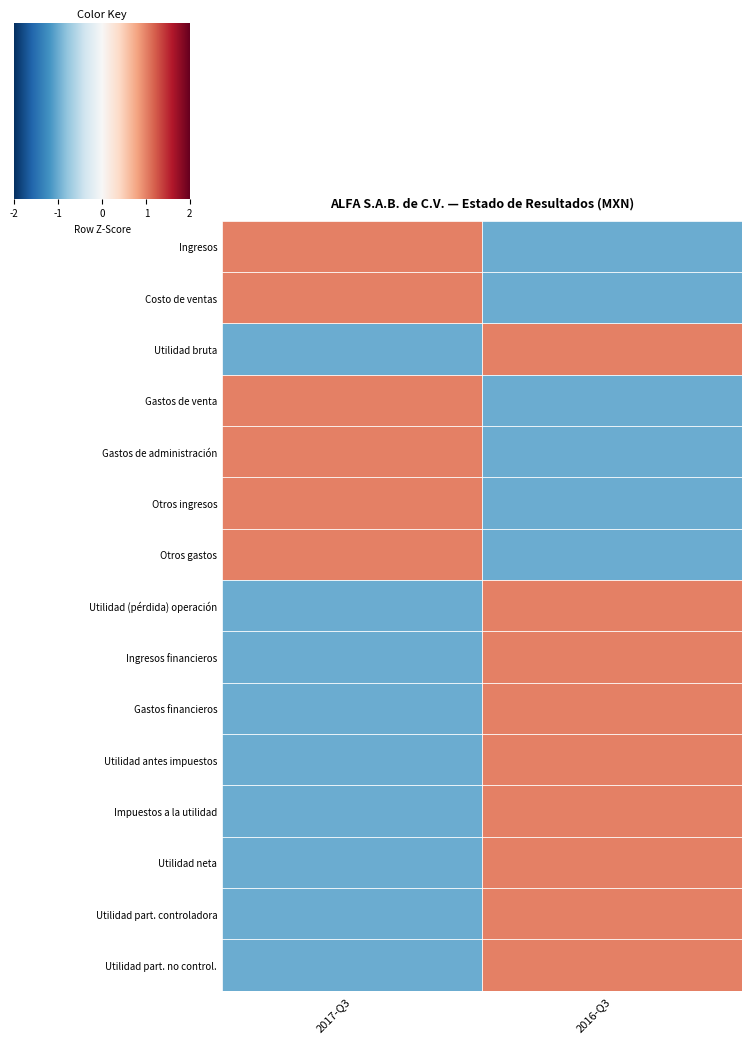

How many series are shown in this chart?

15